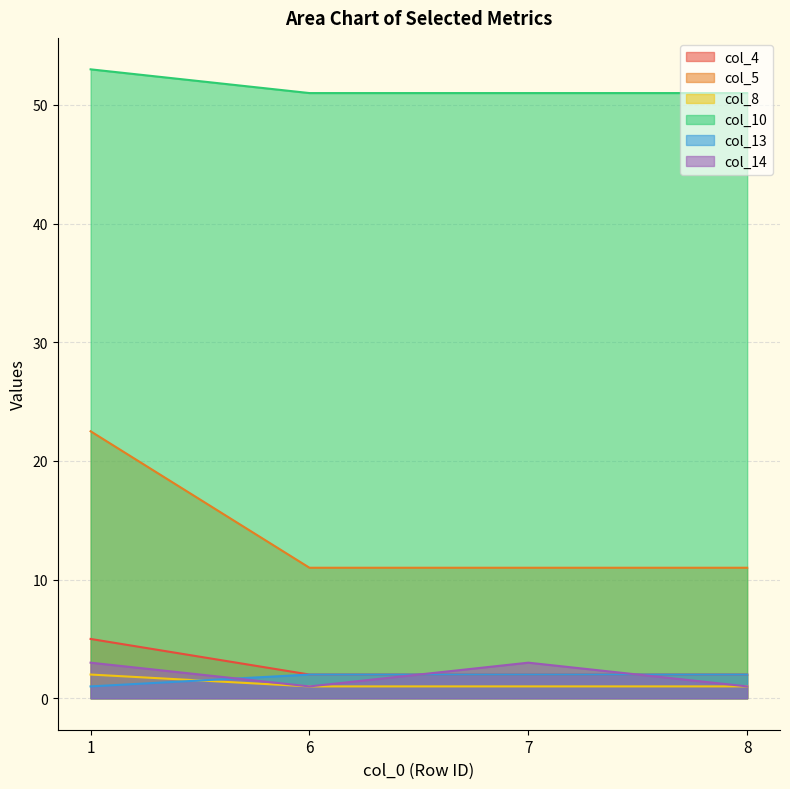

True or false: col_8 has more than 2 interior local peaks.

False